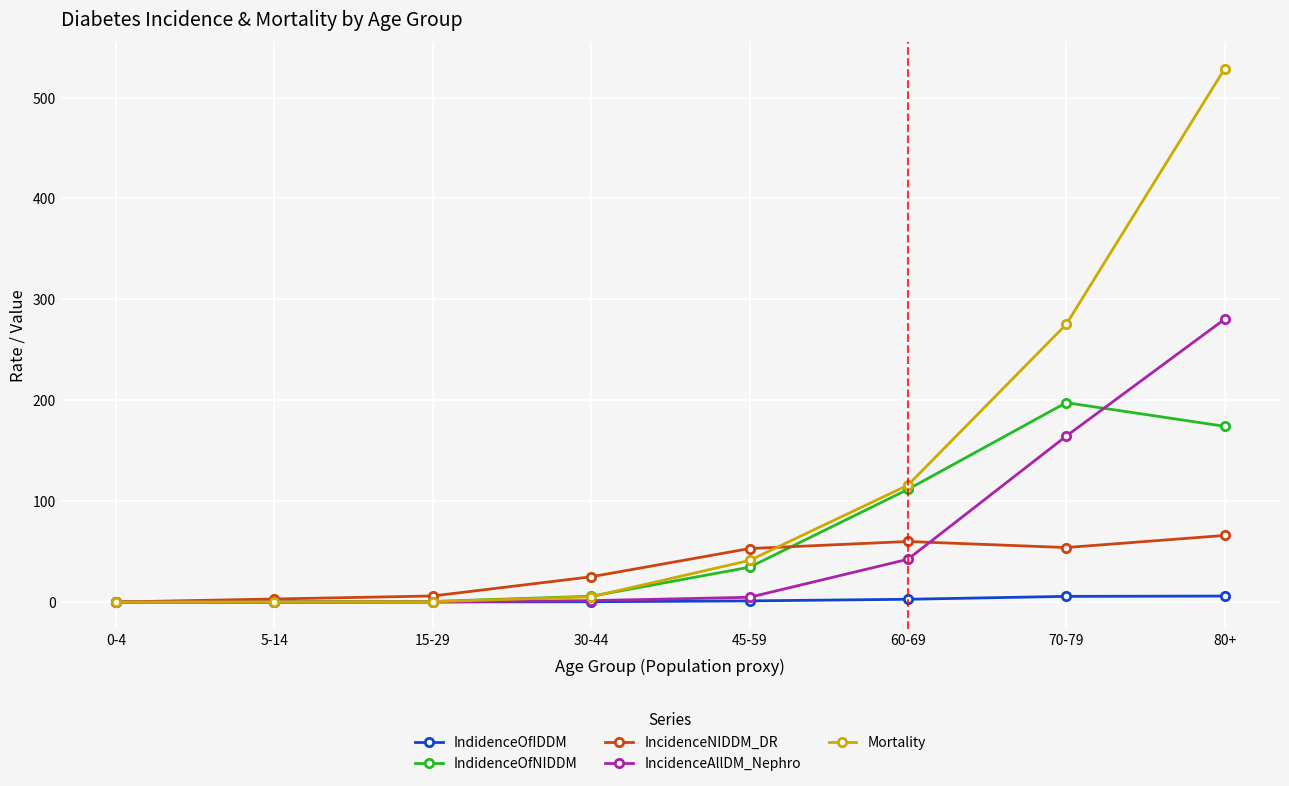

True or false: IndidenceOfNIDDM has more than 0 points higher than both neighbors.

True